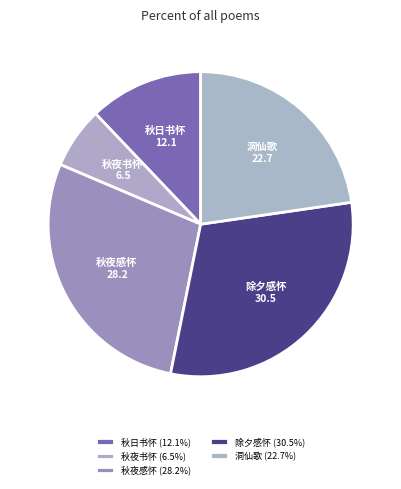

Rank the categories by value from highest to lowest.

除夕感怀·断送古今惟岁月, 秋夜感怀·断梗飘萍耐薄游, 洞仙歌·推枕秋怀断。乍梦阑徙倚，初寒池馆。绕空廊露叶，远楼风雁, 秋日书怀·断虹收尽晚风凉, 秋夜书怀·断香漠漠绕藤床